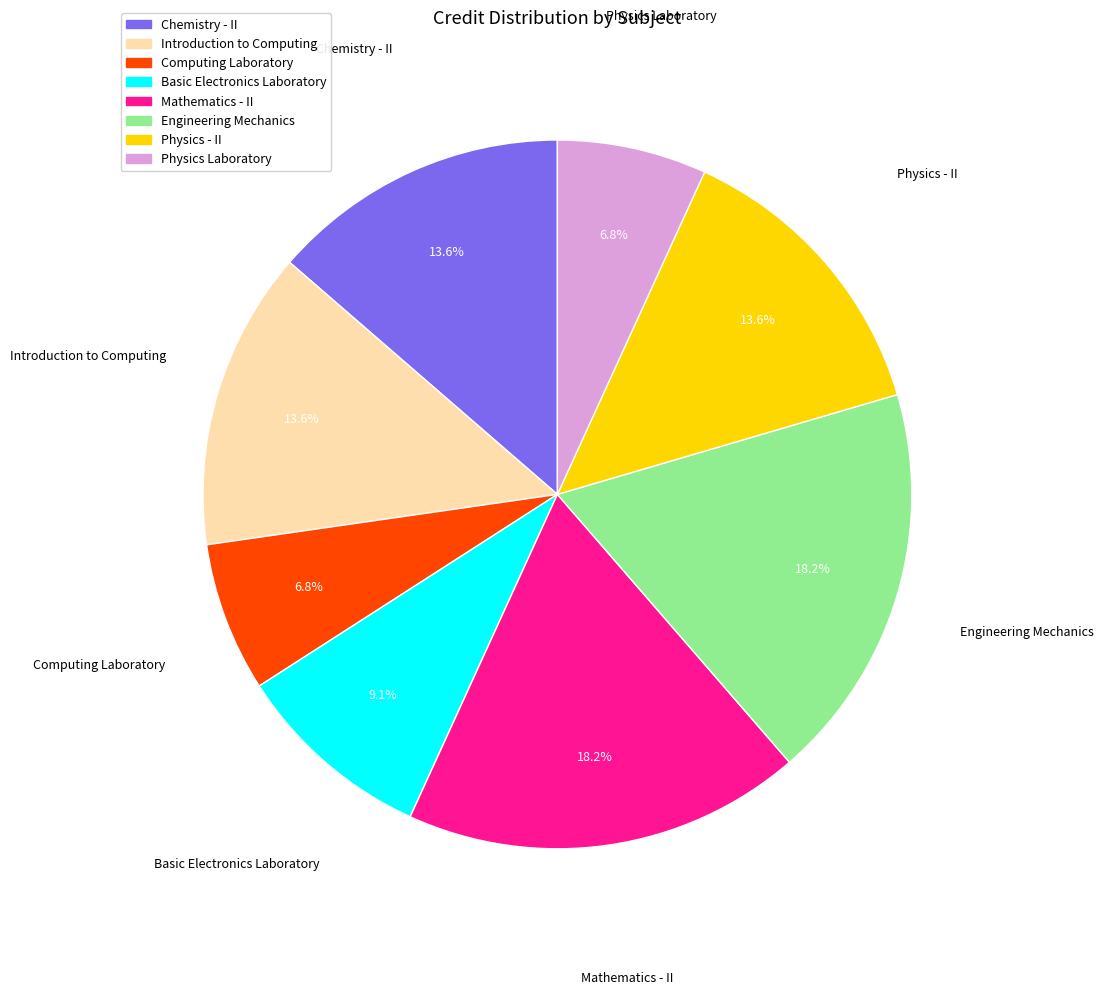

How many slices are in this pie chart?

8